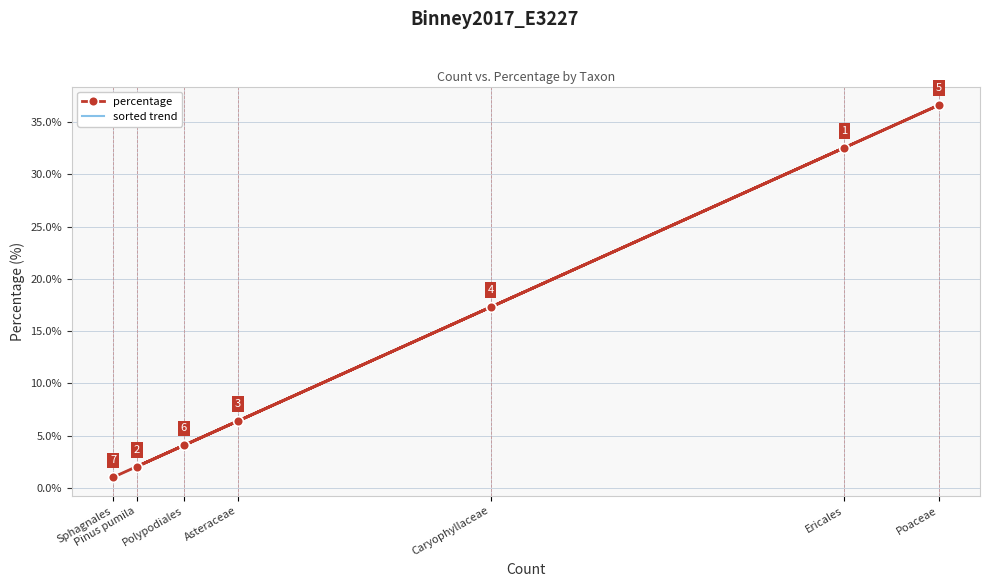

How many times do sorted trend and percentage cross each other?

1